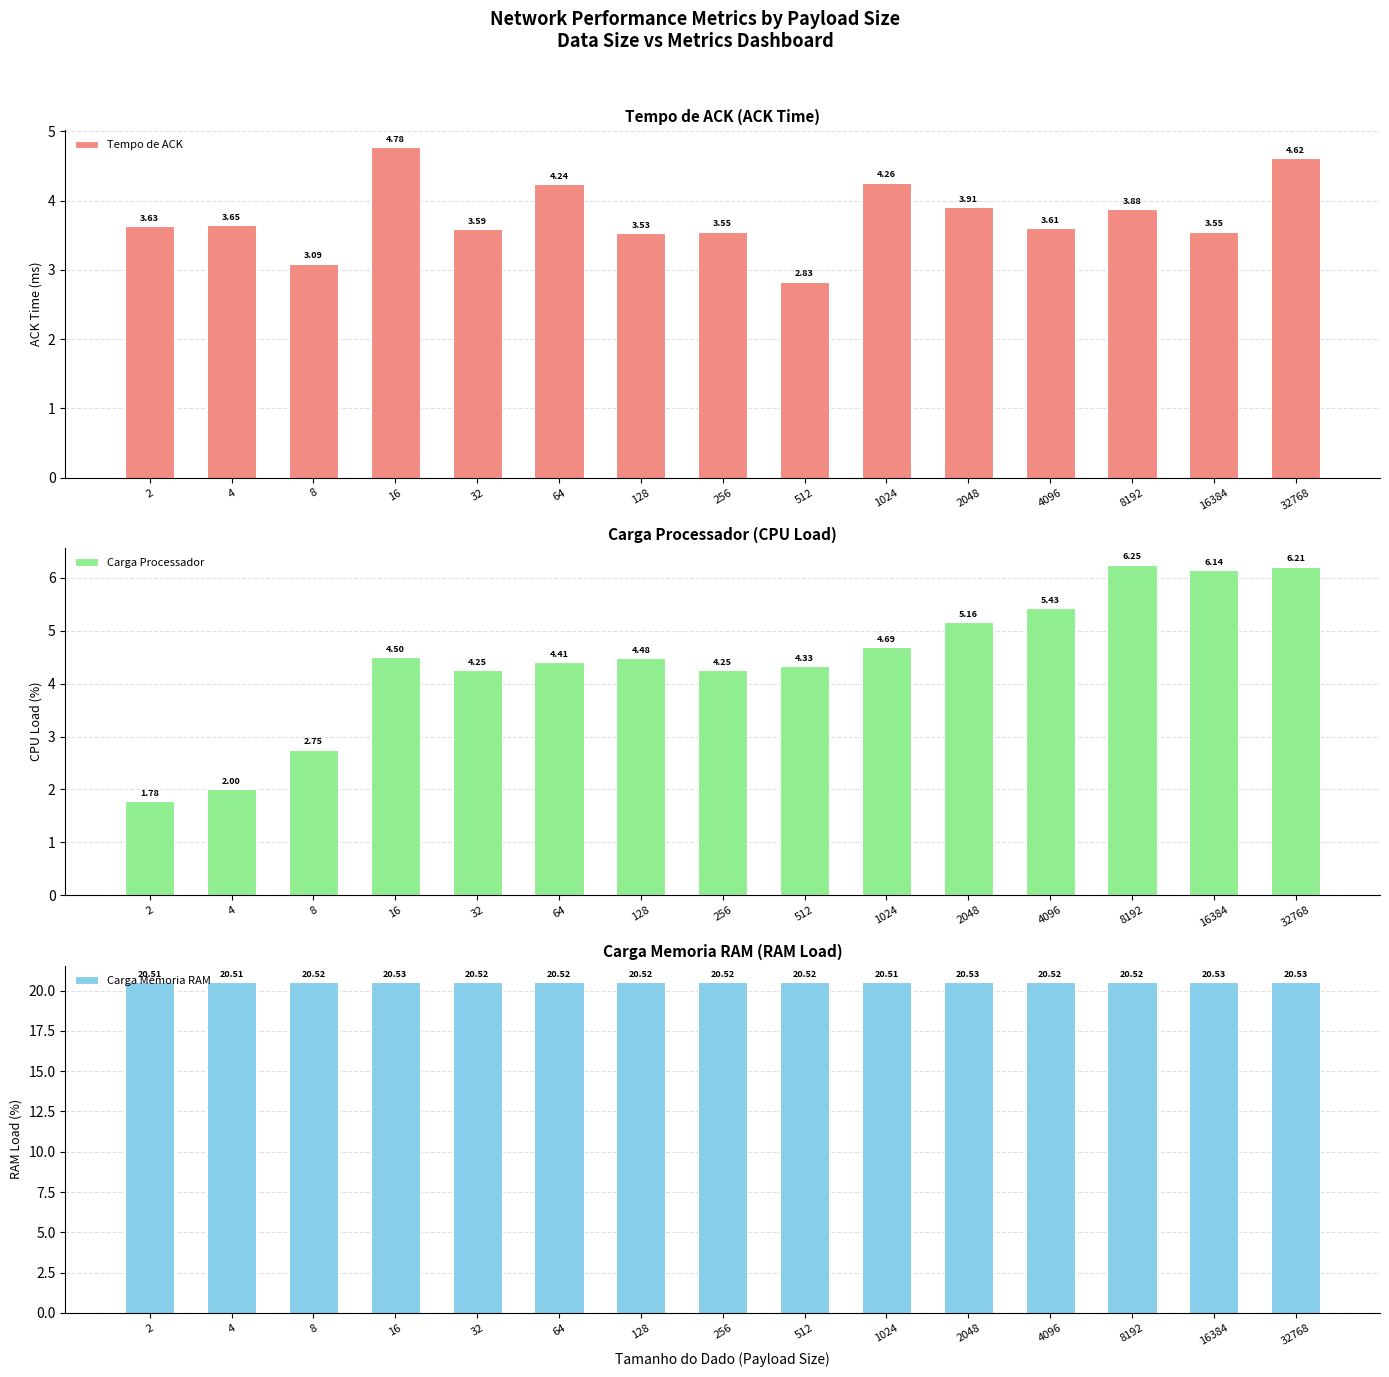

Reading right to left, extract all data points from this chart.

Tempo de ACK: 4.6	3.6	3.9	3.6	3.9	4.3	2.8	3.6	3.5	4.2	3.6	4.8	3.1	3.6	3.6
Carga Processador: 6.2	6.1	6.2	5.4	5.2	4.7	4.3	4.2	4.5	4.4	4.2	4.5	2.8	2.0	1.8
Carga Memoria RAM: 20.5	20.5	20.5	20.5	20.5	20.5	20.5	20.5	20.5	20.5	20.5	20.5	20.5	20.5	20.5